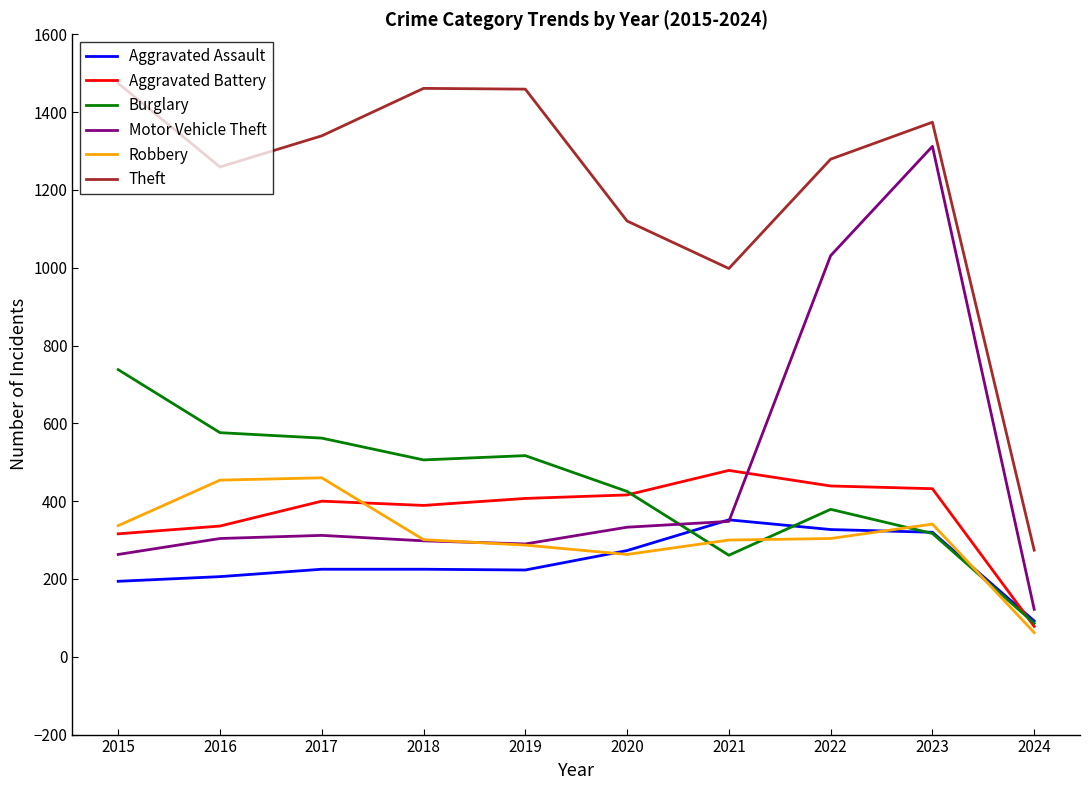

What is the minimum value shown in the chart?

62